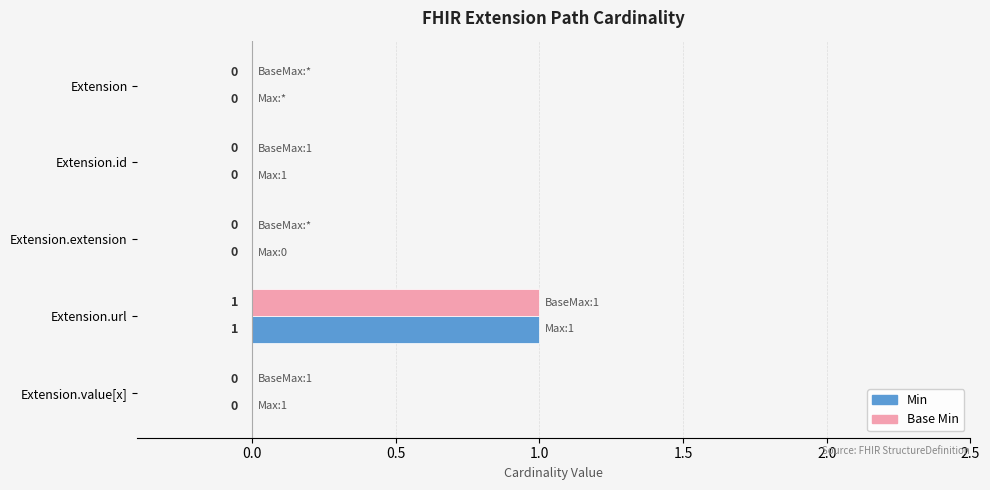

Is it true that Min equals 1 at Extension.url?

True